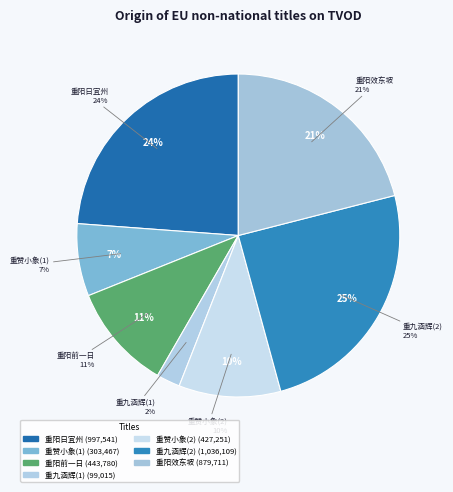

To the nearest percent, what is the average slice percentage?

14%